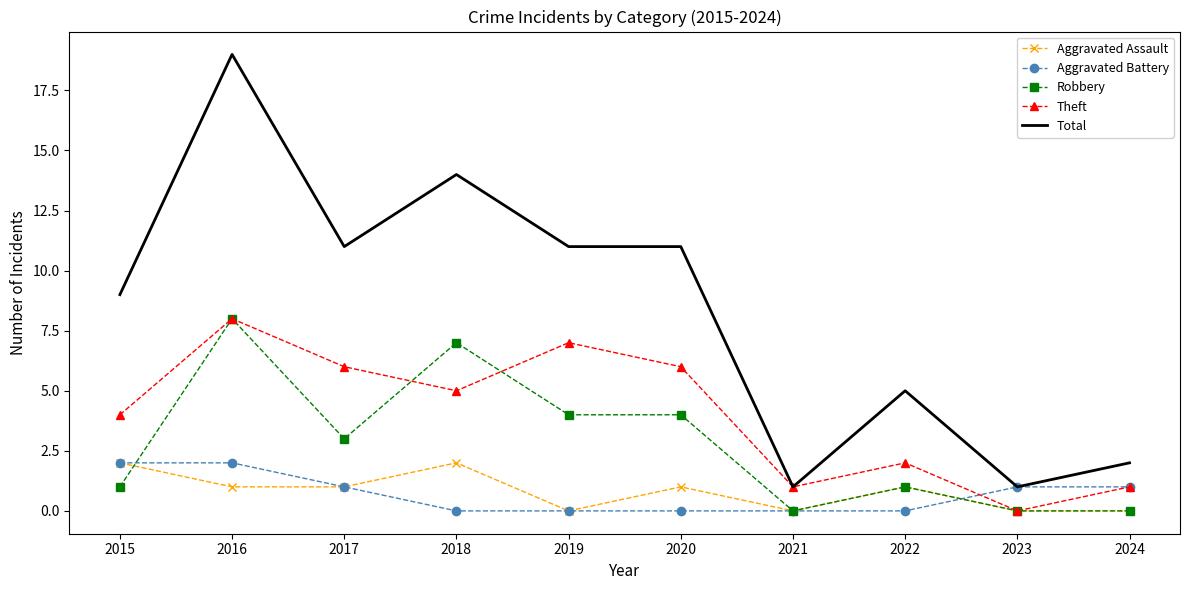

Reading right to left, transcribe all the data shown in this chart.

Aggravated Assault: 0	0	1	0	1	0	2	1	1	2
Aggravated Battery: 1	1	0	0	0	0	0	1	2	2
Robbery: 0	0	1	0	4	4	7	3	8	1
Theft: 1	0	2	1	6	7	5	6	8	4
Total: 2	1	5	1	11	11	14	11	19	9